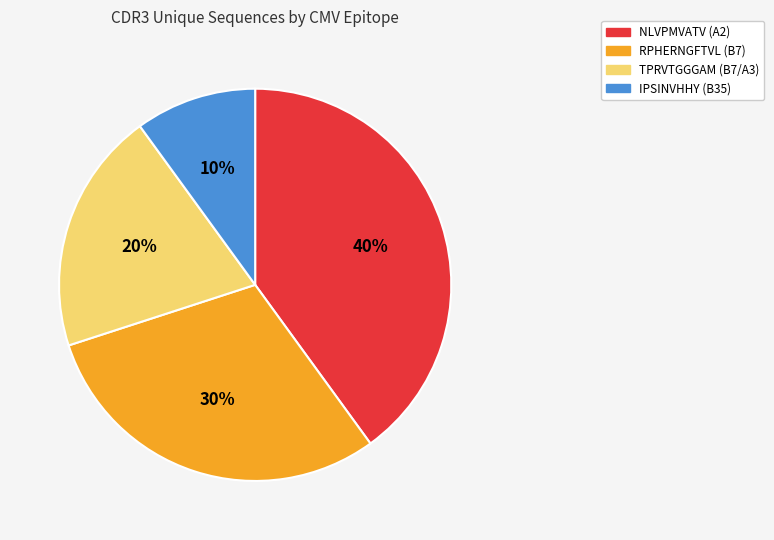

How many slices are in this pie chart?

4